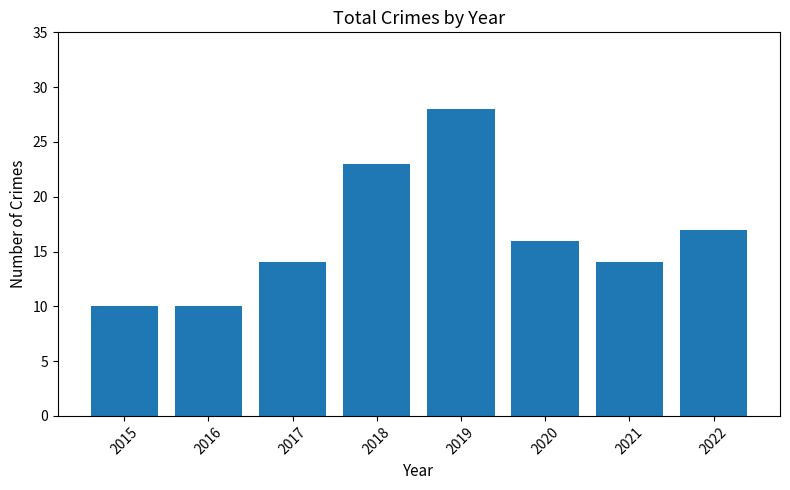

At which category does the chart reach its peak across all series?

2019